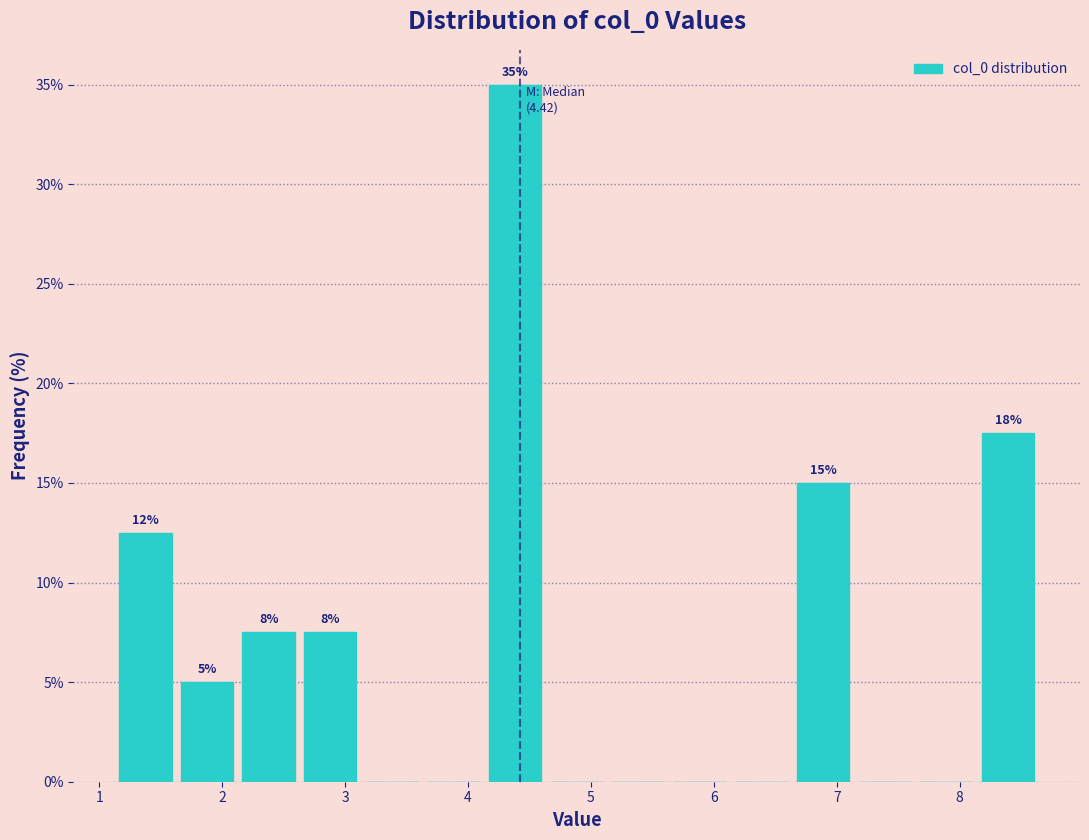

Over which range of the x-axis is the bar tallest?

4.1 to 4.6